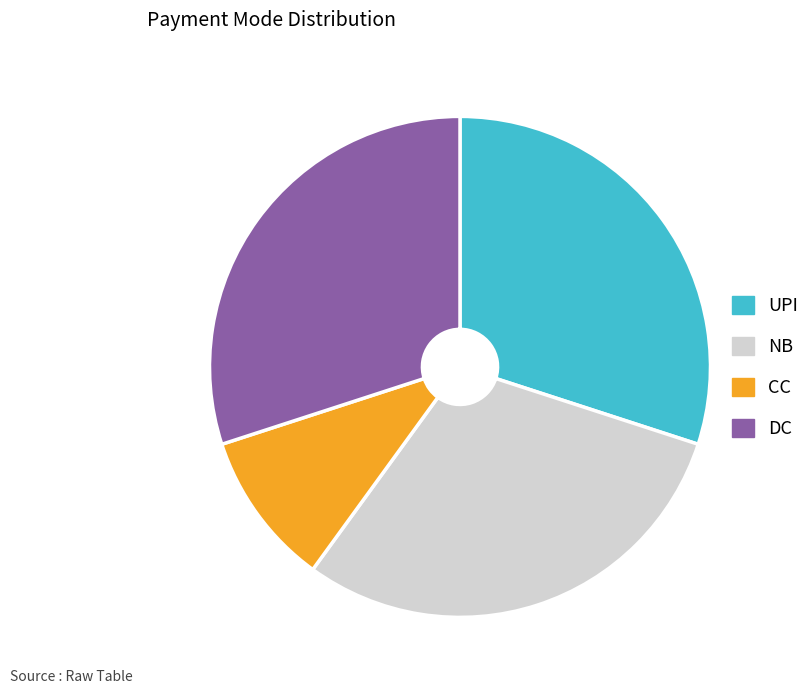

Is there any slice that represents more than half of the pie?

No